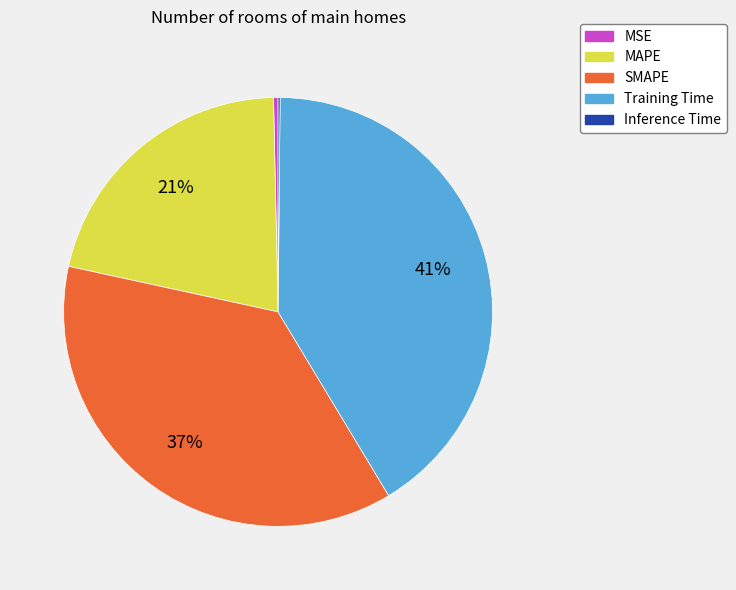

Approximately how many times larger is the value at SMAPE compared to Training Time?

0.9